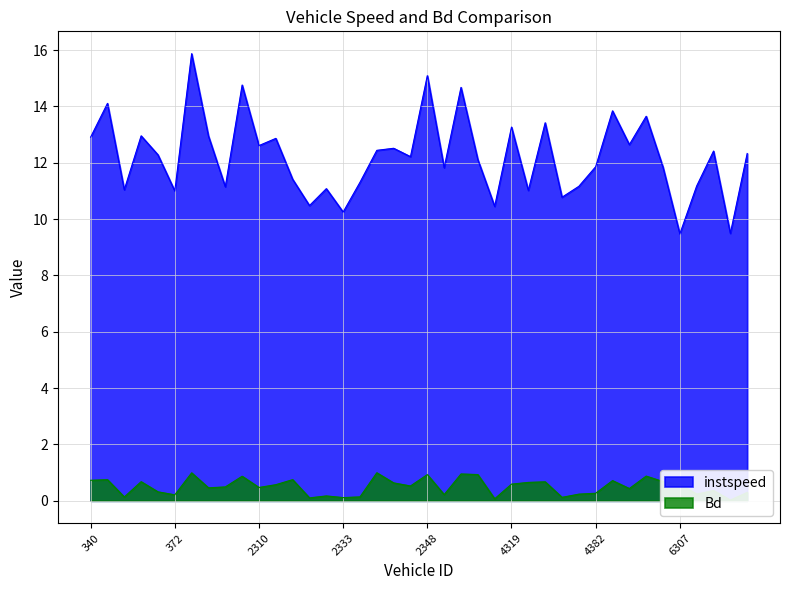

What is the difference between the highest and lowest values at 2339.0?

11.4